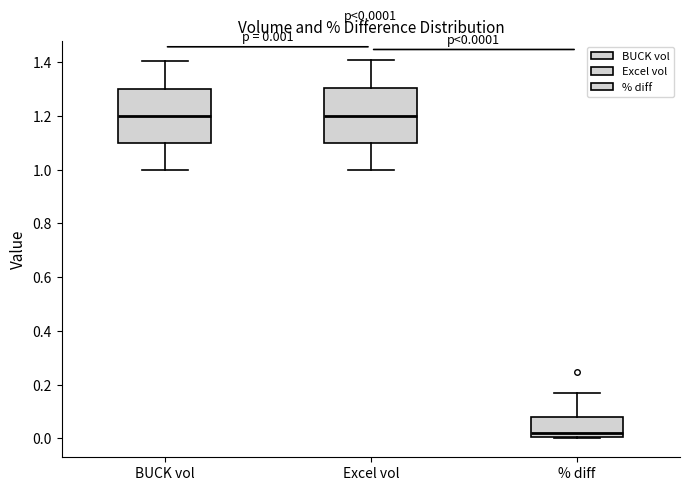

Which box's median line is the lowest?

% diff